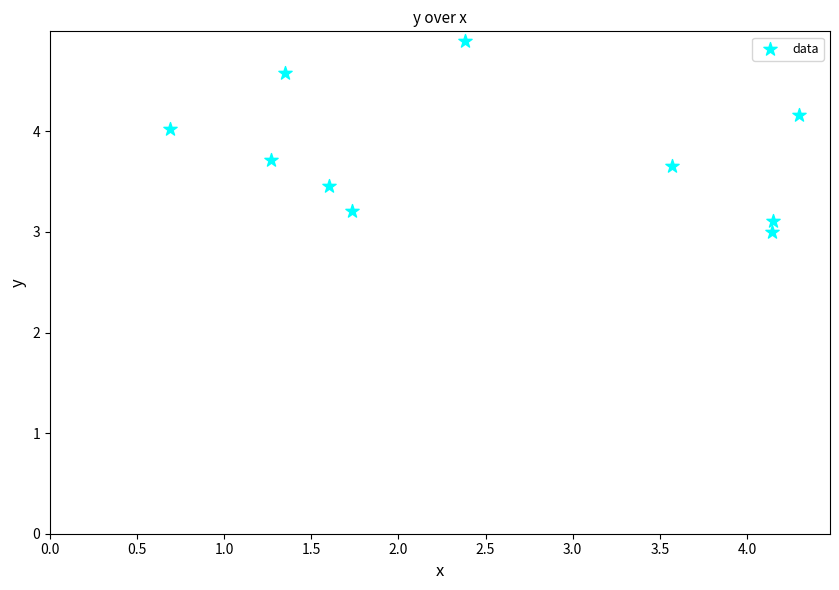

What is the range of X values (max minus min)?

3.6